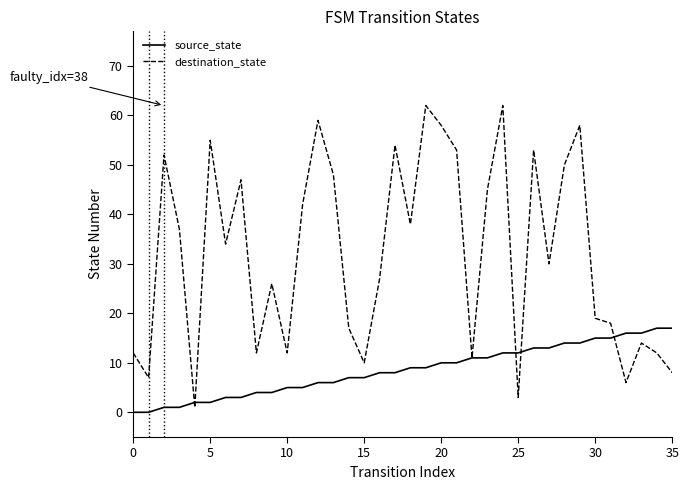

Which series has the largest range (max minus min)?

destination_state